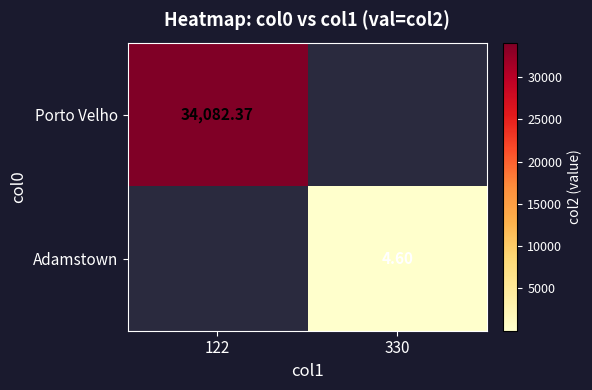

Is the value of Adamstown at 330 greater than the value of Porto Velho at 122?

No